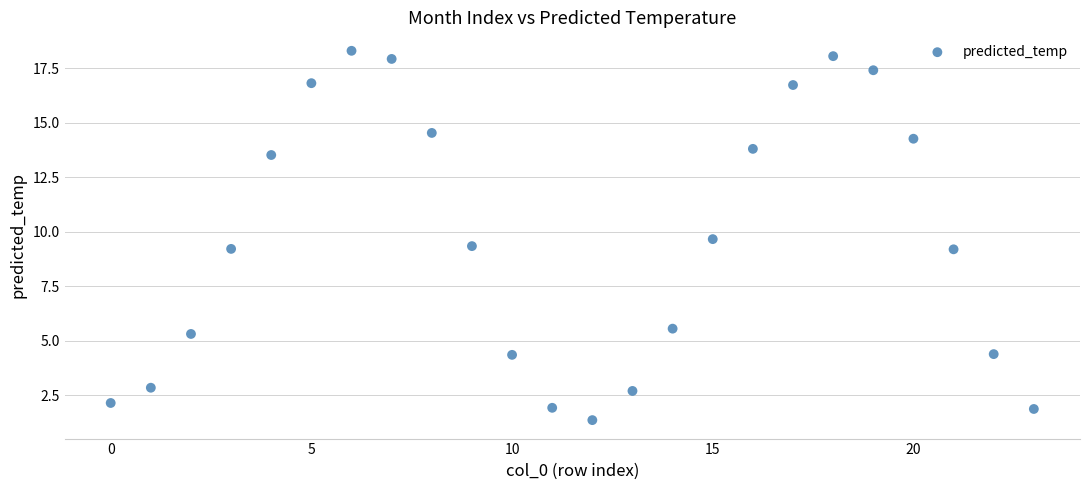

What is the range of Y values (max minus min)?

16.9